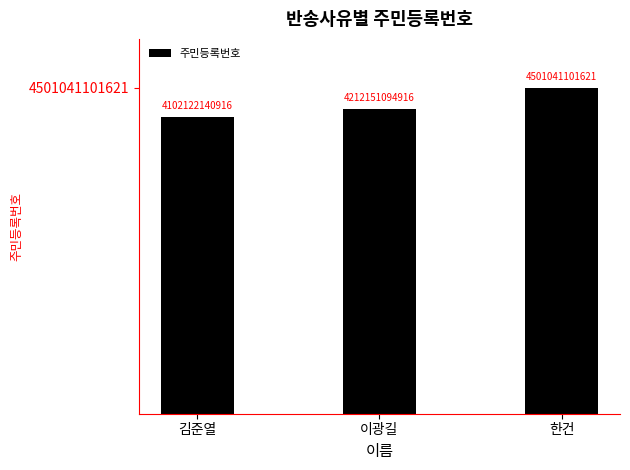

The chart shows a value of 4102122140916 at 김준열. True or false?

True